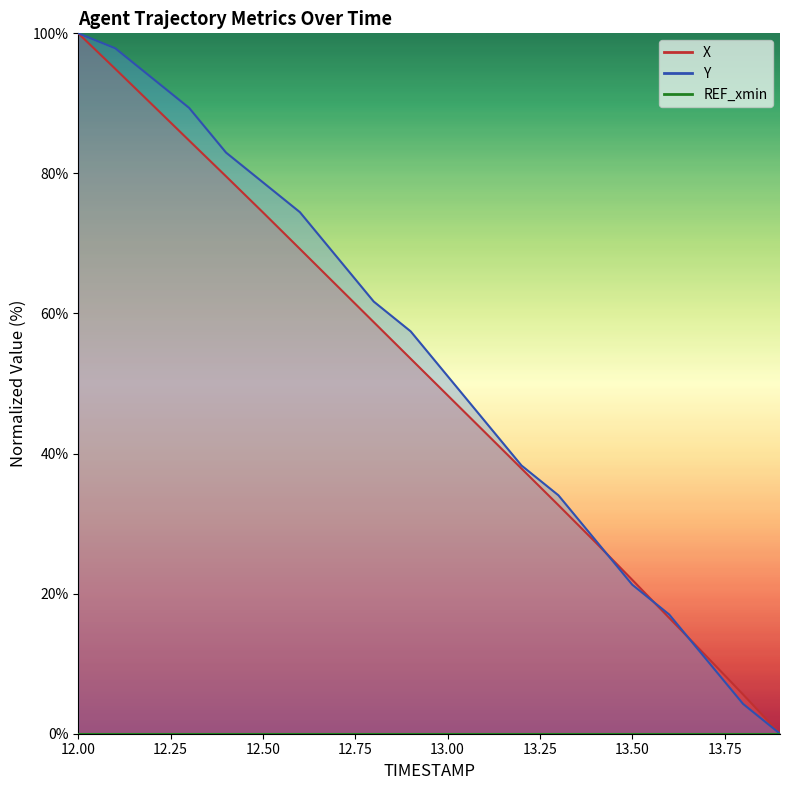

Count the number of categories in the chart.

20